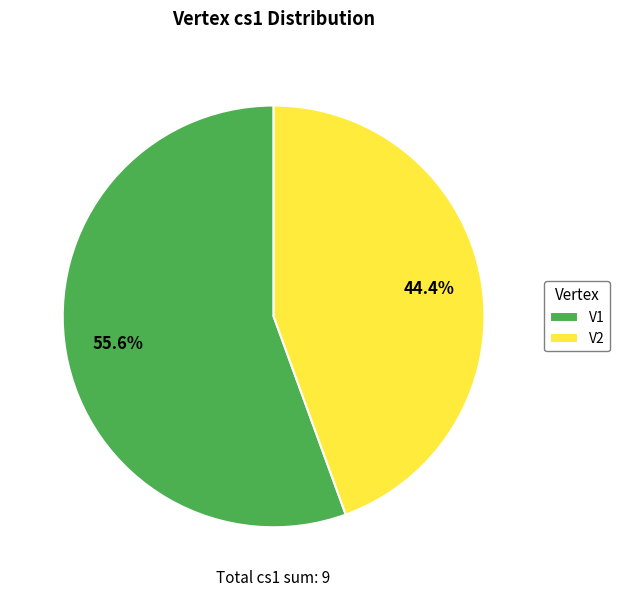

Count the number of slices in the pie.

2